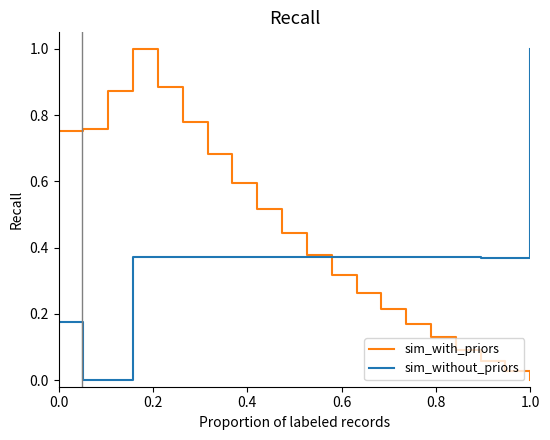

What is the highest value of the sim_without_priors series?

1.0